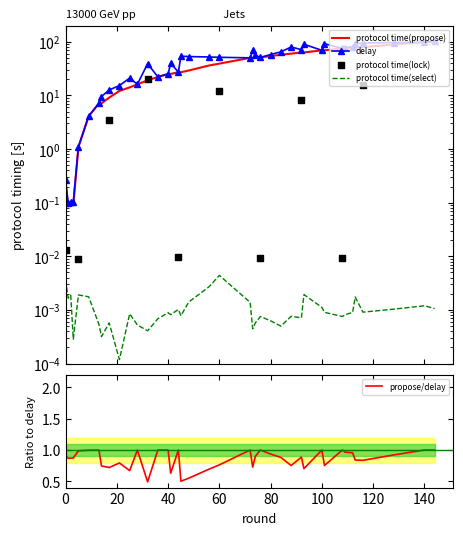

Is the value of protocol time(propose) at 14 greater than the value of delay at 73?

No